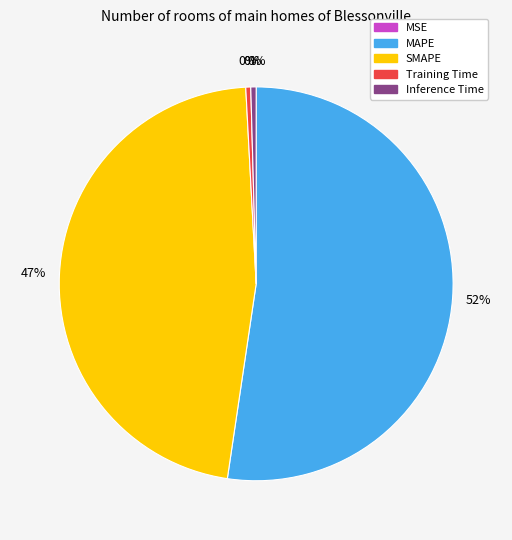

Which category has the biggest portion of the pie?

MAPE